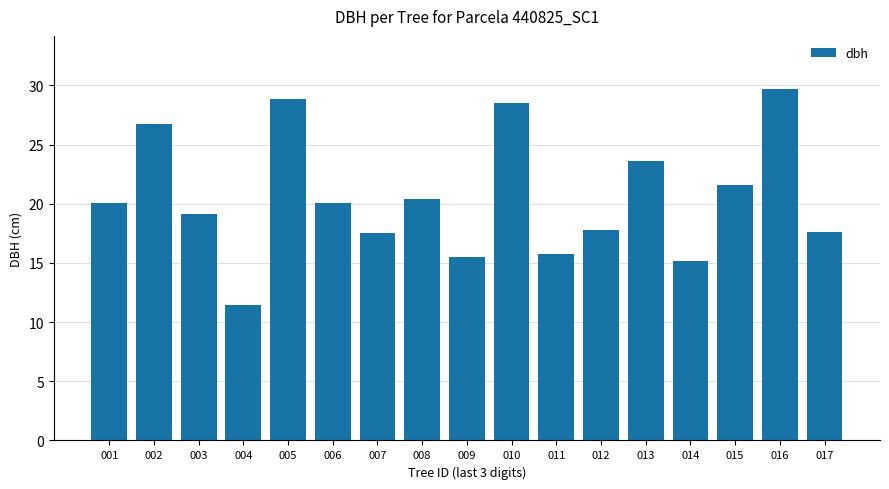

What is the sum of all values?

349.6